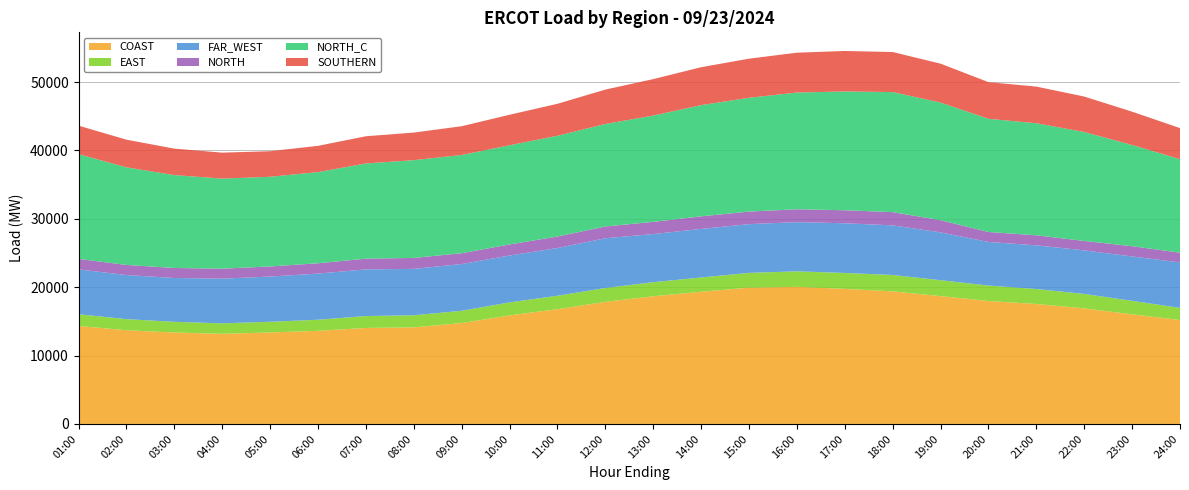

Reading left to right, extract all data points from this chart.

COAST: 14329.5	13701.4	13369.1	13175.0	13380.6	13618.7	14035.7	14122.6	14752.7	15873.9	16777.5	17853.2	18670.7	19329.2	19927.3	20044.6	19751.2	19385.1	18690.4	17975.2	17543.2	16900.7	16034.6	15188.8
EAST: 1711.4	1622.4	1565.4	1538.0	1557.5	1621.0	1743.5	1769.8	1796.1	1904.0	1968.6	2028.3	2058.6	2088.3	2165.7	2270.6	2329.6	2395.4	2328.3	2262.8	2188.4	2111.6	1968.5	1784.0
FAR_WEST: 6559.8	6451.4	6409.8	6534.7	6611.5	6747.3	6820.4	6786.8	6834.0	6853.8	6980.7	7271.8	7040.2	7101.9	7122.9	7196.8	7265.8	7257.3	6995.9	6371.4	6386.9	6370.4	6495.9	6653.5
NORTH: 1537.4	1475.9	1461.9	1459.9	1480.4	1508.9	1568.1	1596.8	1583.3	1616.9	1684.2	1720.7	1780.4	1838.5	1837.0	1878.2	1900.0	1935.5	1781.2	1457.8	1466.2	1375.4	1491.0	1421.8
NORTH_C: 15313.1	14275.5	13584.7	13171.3	13113.8	13332.6	13923.7	14296.6	14367.7	14504.7	14732.5	14991.3	15542.0	16264.8	16644.1	17071.5	17374.9	17557.2	17204.5	16552.9	16390.1	15931.9	14800.4	13672.5
SOUTHERN: 4167.1	4040.0	3867.1	3792.7	3741.2	3838.0	3978.2	4033.2	4204.1	4458.6	4673.2	5028.0	5331.8	5542.6	5715.9	5827.3	5917.1	5856.0	5684.4	5361.4	5356.5	5185.0	4870.9	4538.9